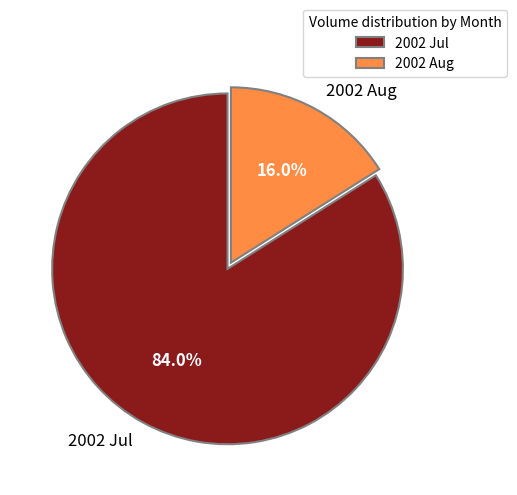

Combined, what portion of the pie is 2002 Jul and 2002 Aug?

100.0%